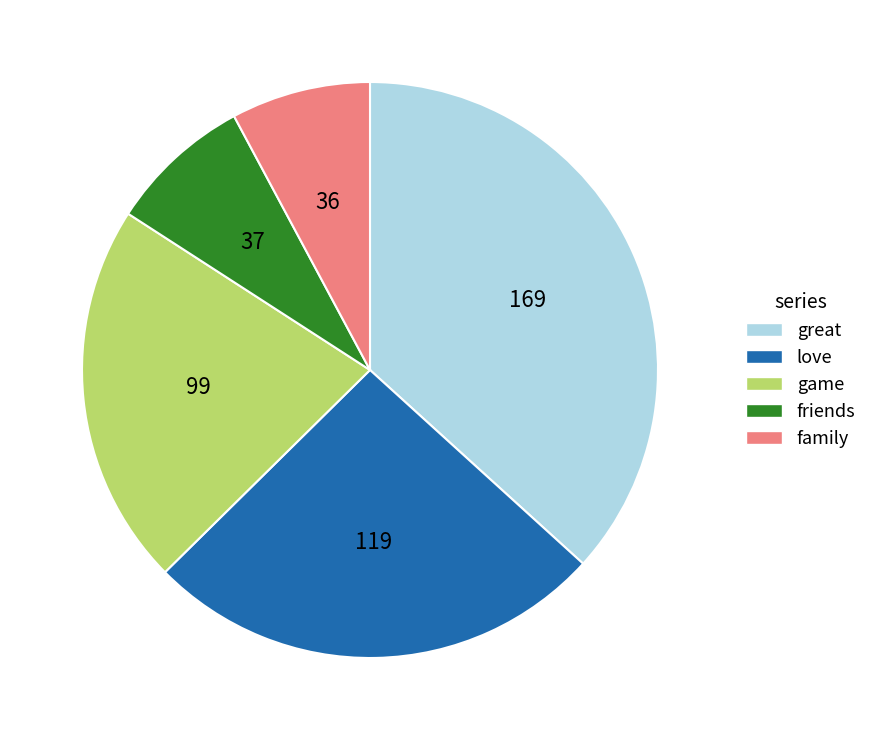

What is the largest slice in the pie chart?

great